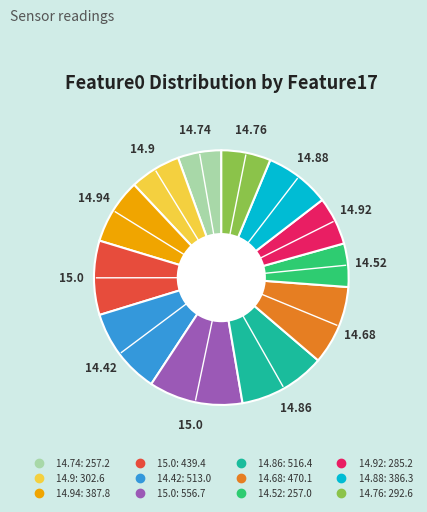

Does any single category account for the majority?

No